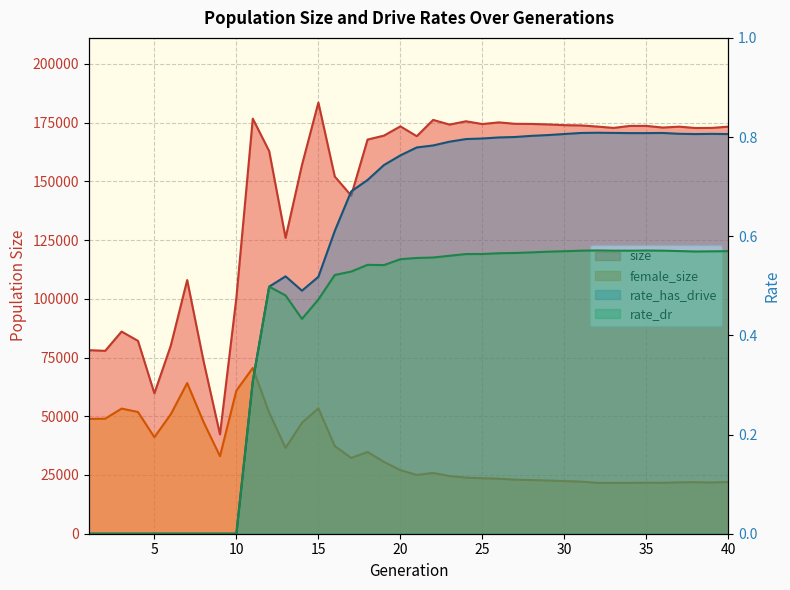

At how many categories does at least one series exceed 20819?

40